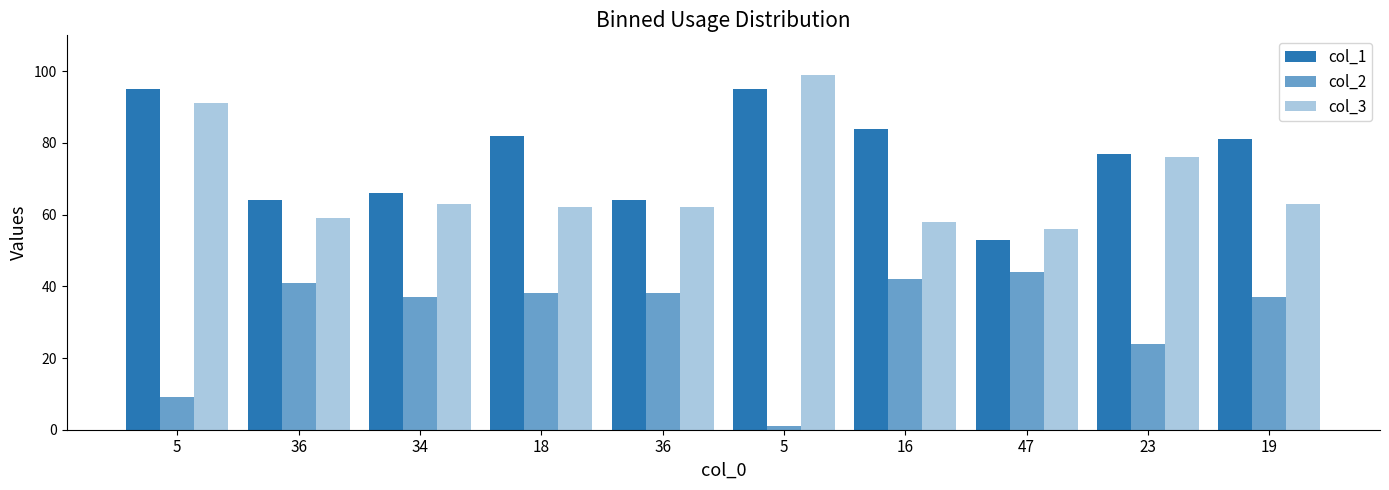

Rank the categories by col_1 value from highest to lowest.

5, 5, 16, 18, 19, 23, 34, 36, 36, 47